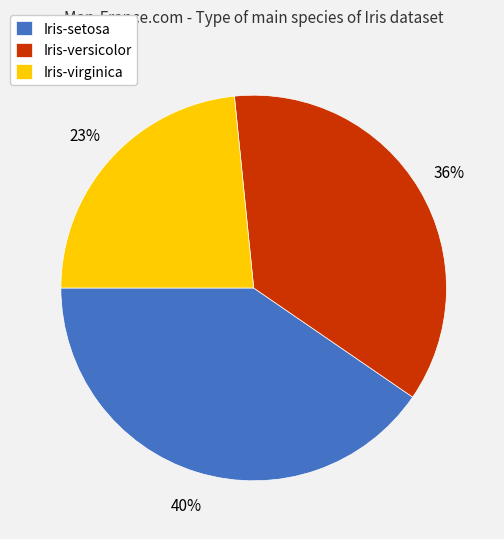

How many slices are in this pie chart?

3